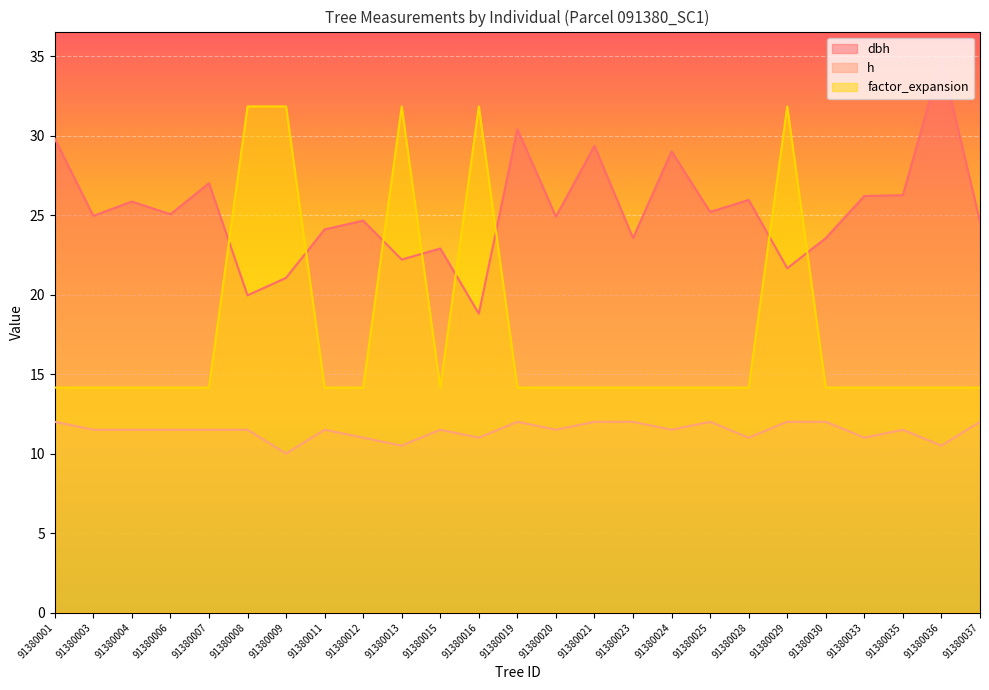

How many values in the h series are below 11?

3